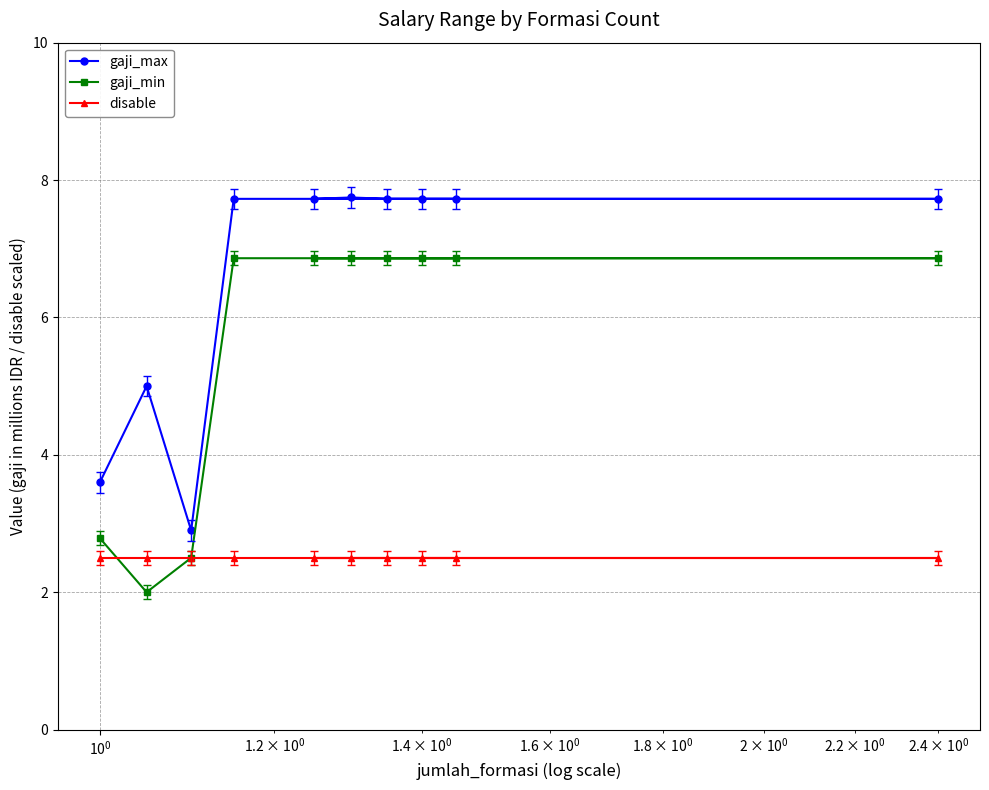

What is the total value across all series at 6?

17.1